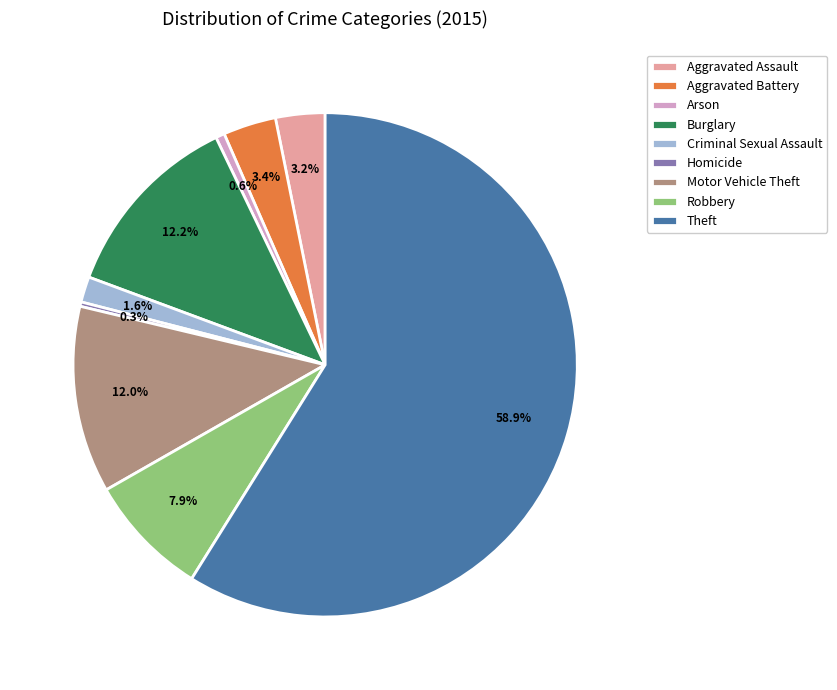

The Theft slice represents 71% of the pie. True or false?

False